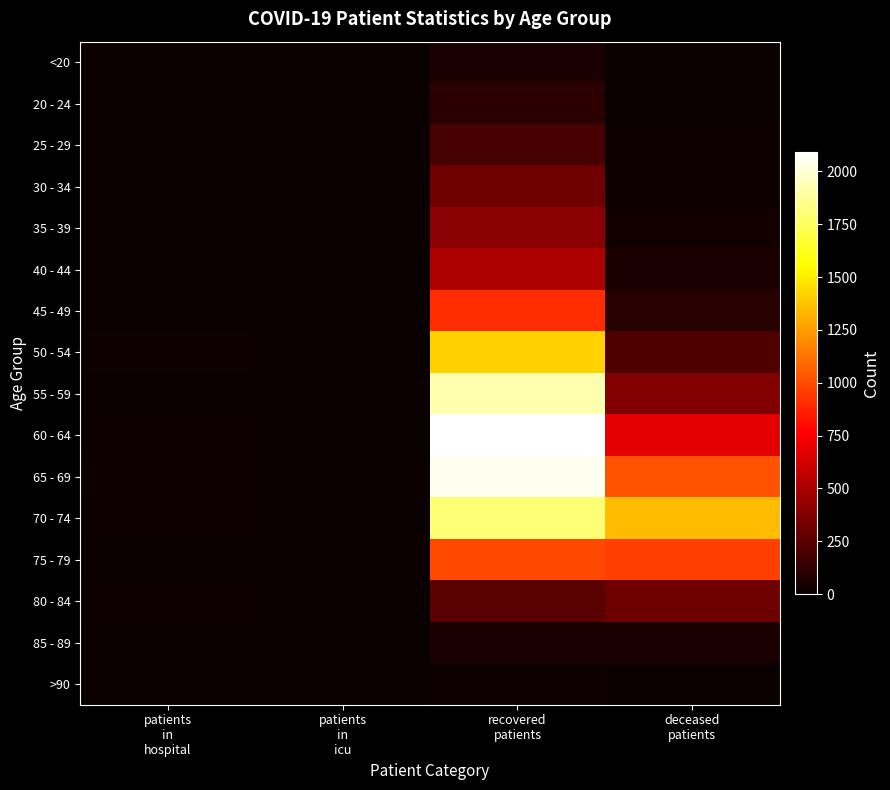

Between patients
in
hospital and patients
in
icu, which is larger?

patients
in
hospital